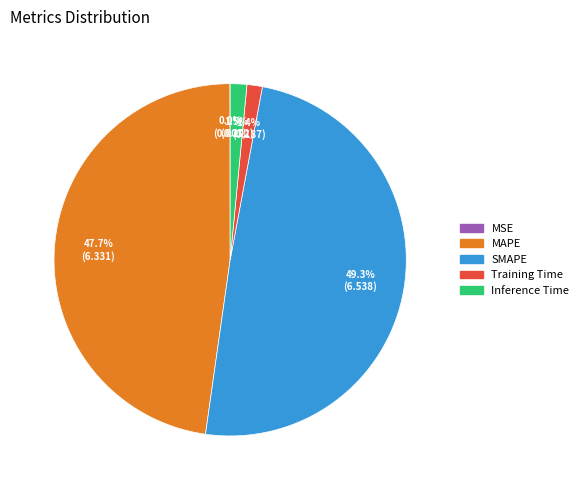

The SMAPE slice represents 38% of the pie. True or false?

False